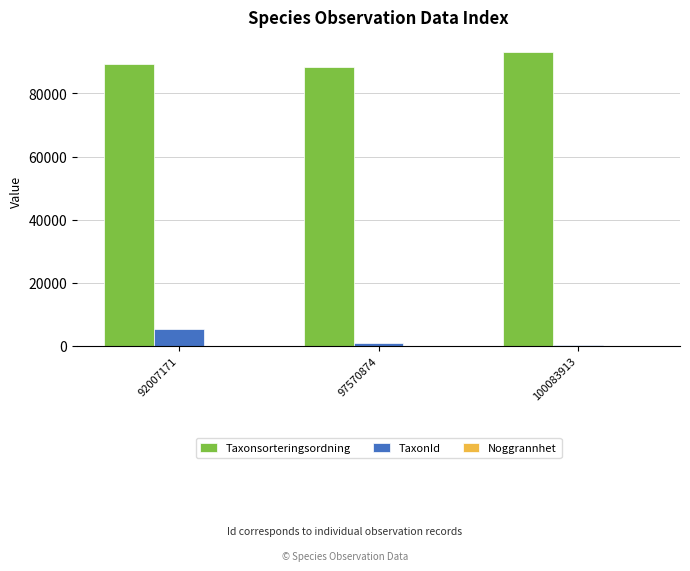

Which label corresponds to the largest value in the chart?

100083913